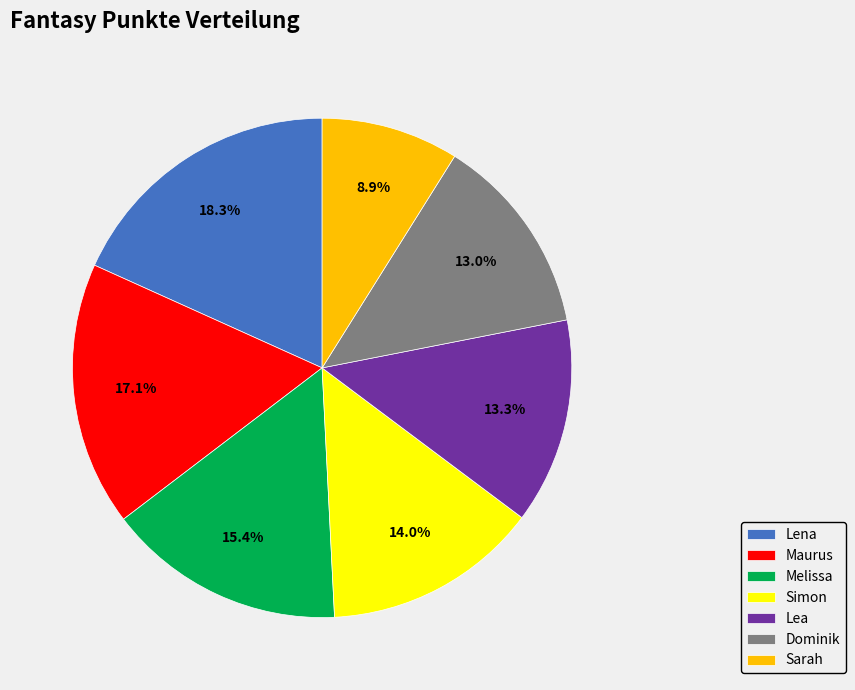

Which category has the smallest portion of the pie?

Sarah